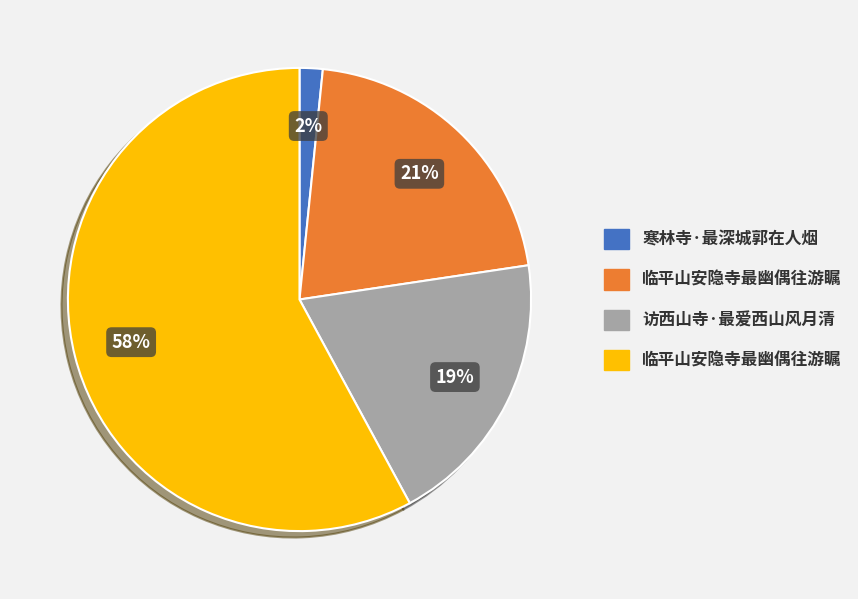

To the nearest percent, what is the average slice percentage?

25%